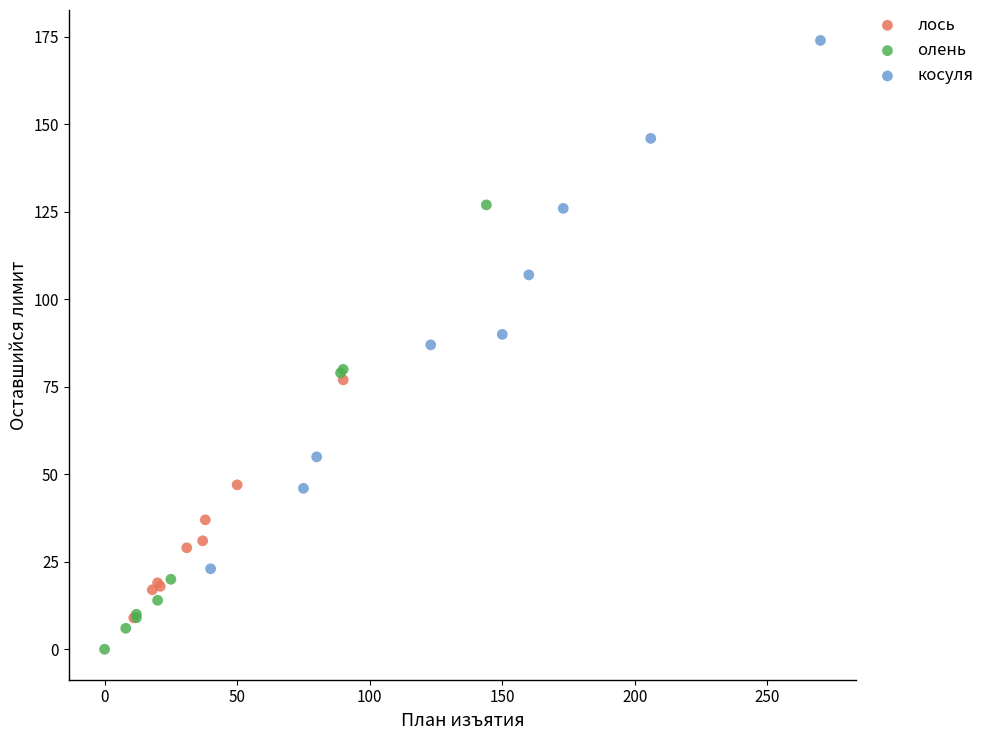

What are all the series names shown in the legend?

лось, олень, косуля